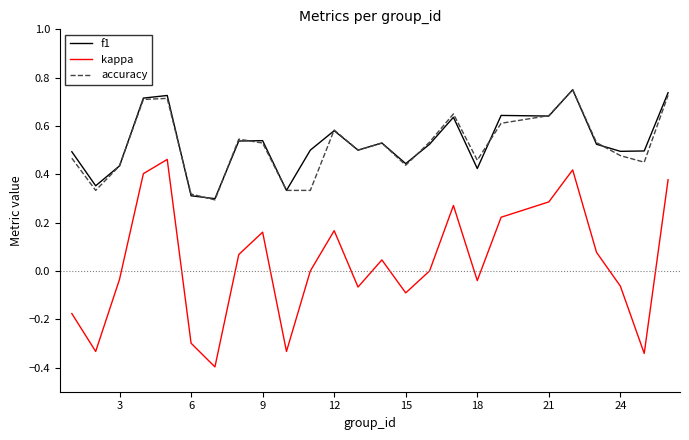

Which series has the largest range (max minus min)?

kappa